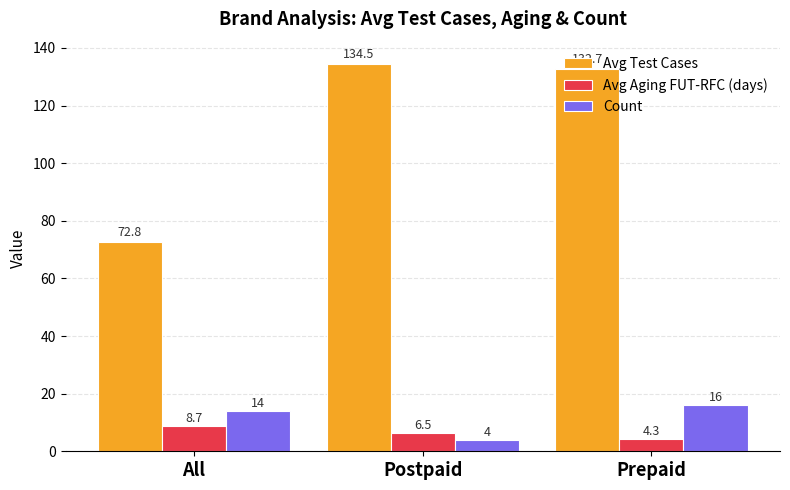

What is the approximate value of Count at Postpaid?

4.0